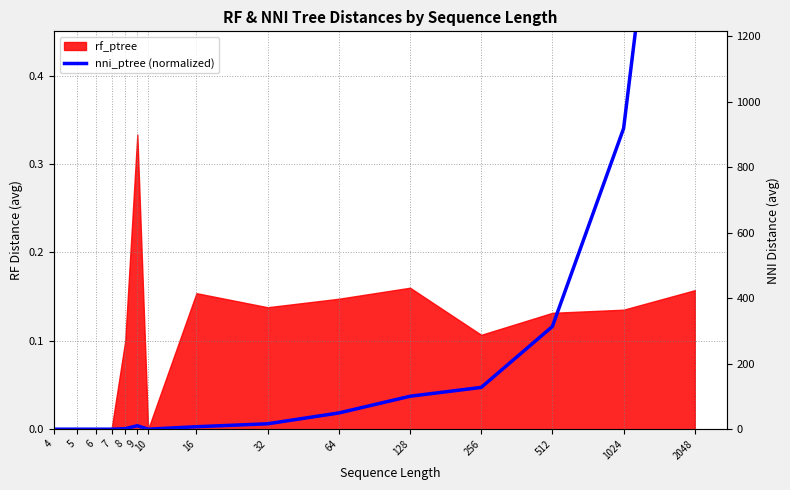

Between 4 and 64, which is larger?

64